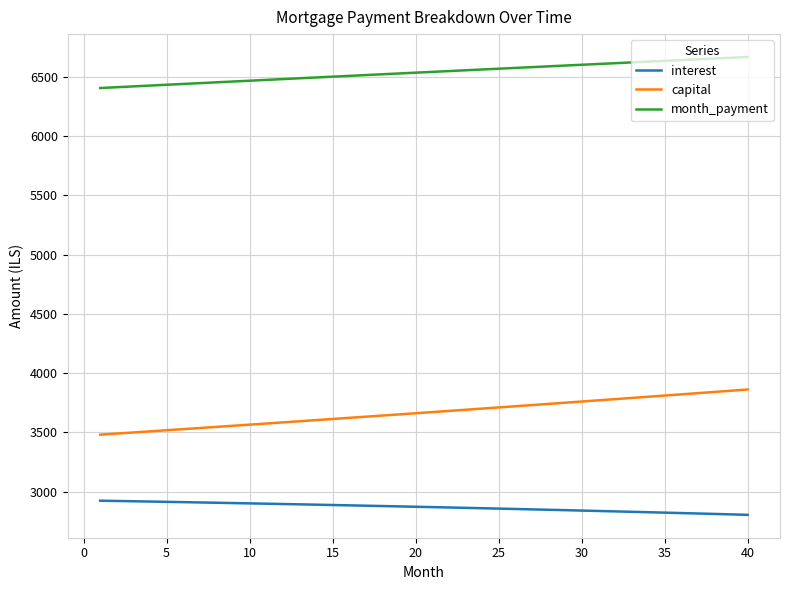

Rank the series by their average value, from lowest to highest.

interest, capital, month_payment